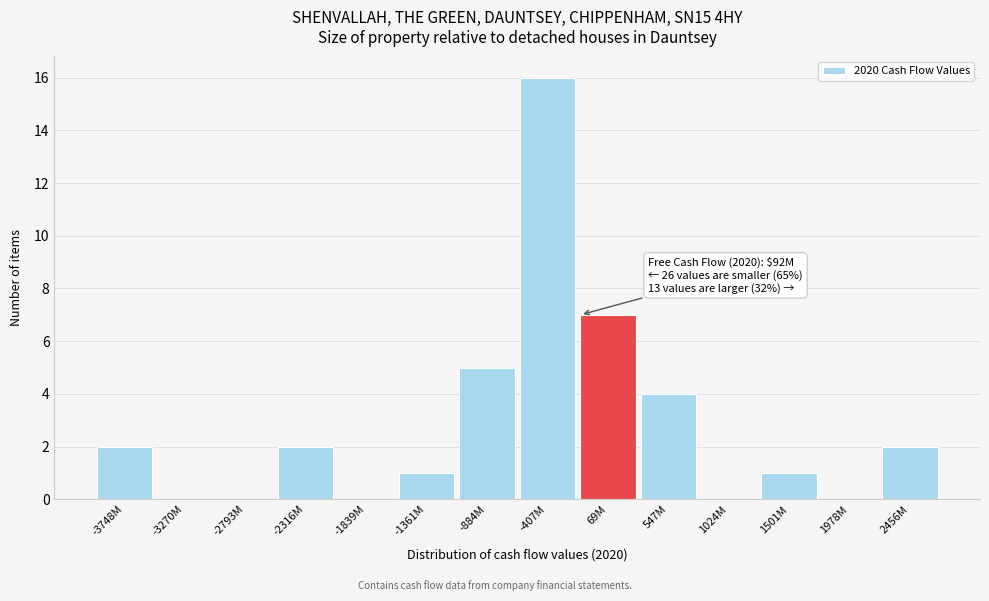

Reading left to right, list all the values displayed in this chart.

-3748M=2	-3270M=0	-2793M=0	-2316M=2	-1839M=0	-1361M=1	-884M=5	-407M=16	69M=7	547M=4	1024M=0	1501M=1	1978M=0	2456M=2